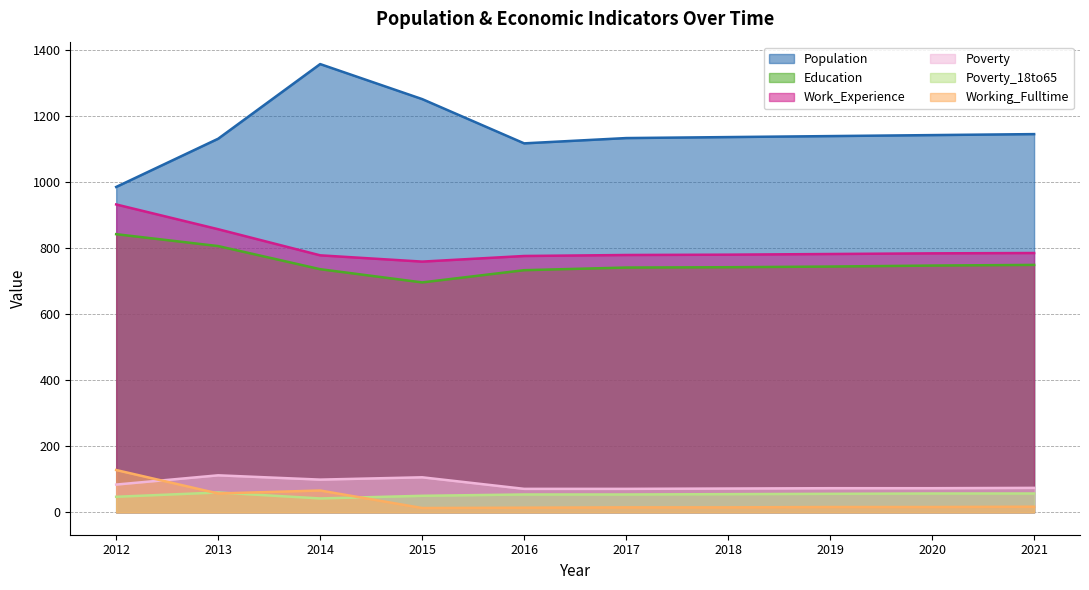

What is the average value of the Poverty series?

84